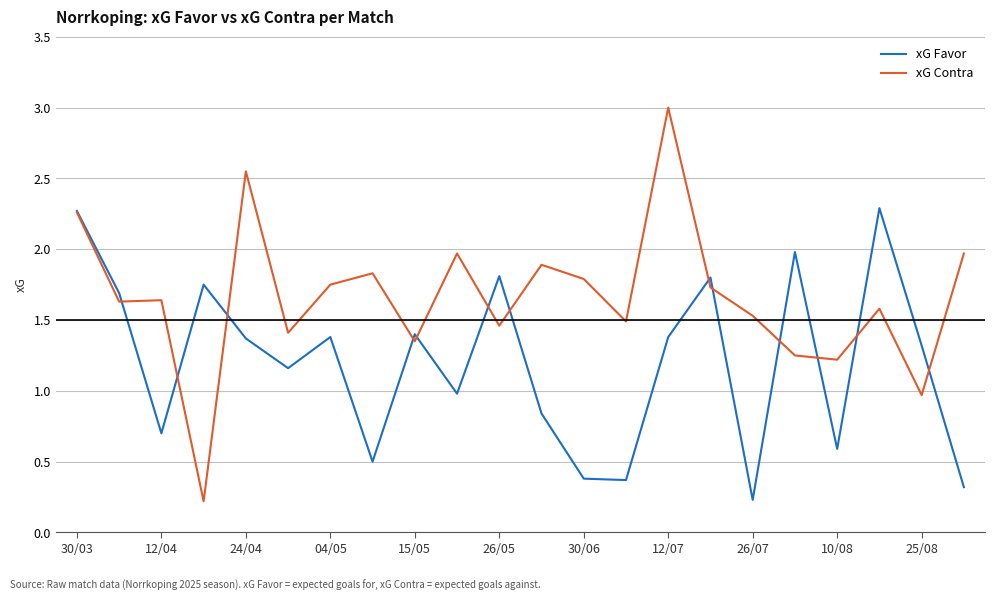

Which series has the widest spread of values?

xG Contra